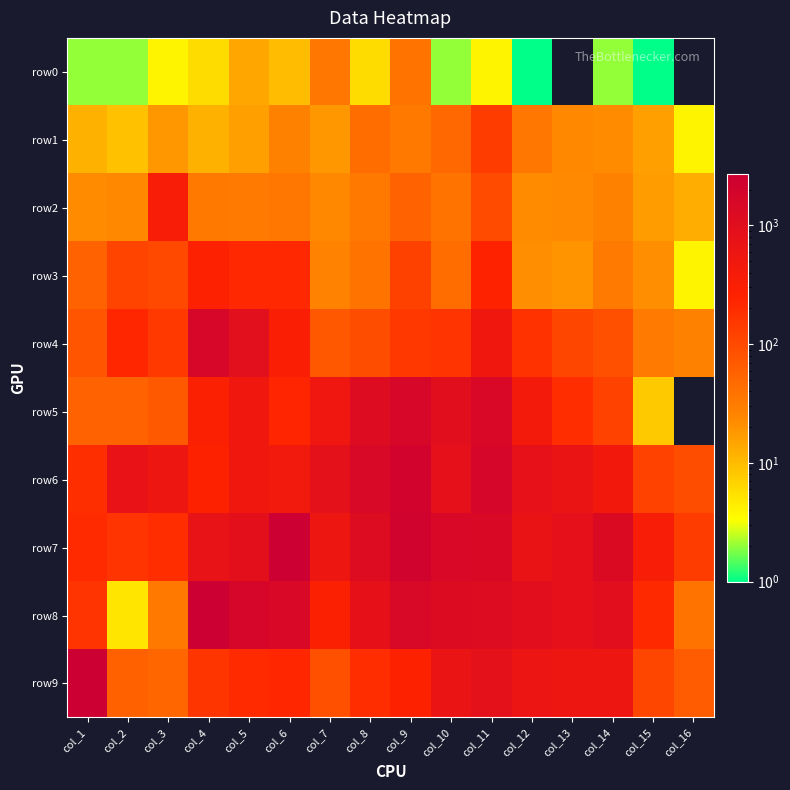

Rank the series by their maximum value, from highest to lowest.

row9, row7, row8, row6, row5, row4, row2, row3, row1, row0